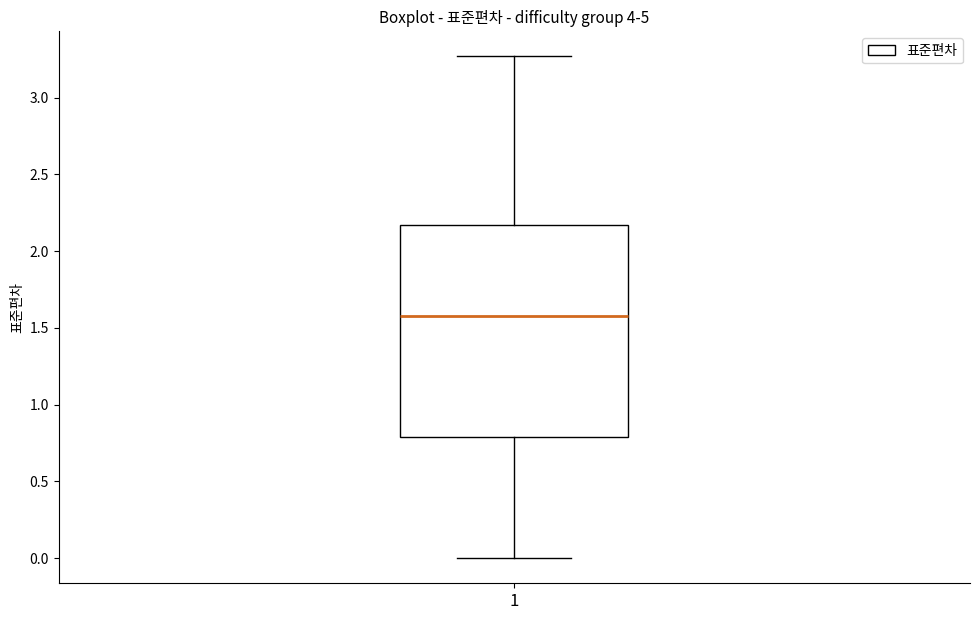

Read this box plot against the y-axis: the position of the median line, the range covered by the box, and the ends of both whiskers. The values are not printed on the chart, so give them approximately, as read against the axis.

median 1.60, box 0.80 to 2.15, whiskers 0.00 to 3.25